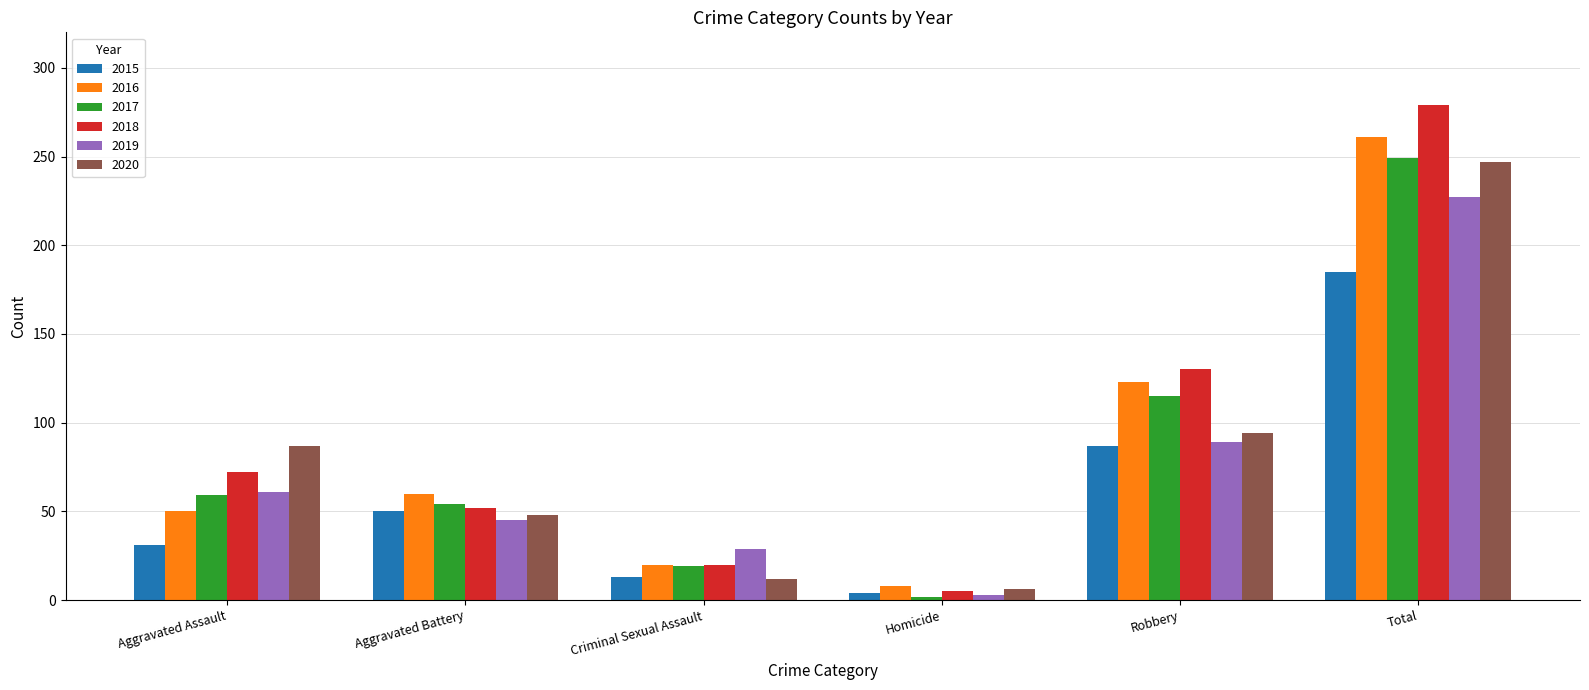

What is the value of the 2019 bar at the 1st from the left?

61